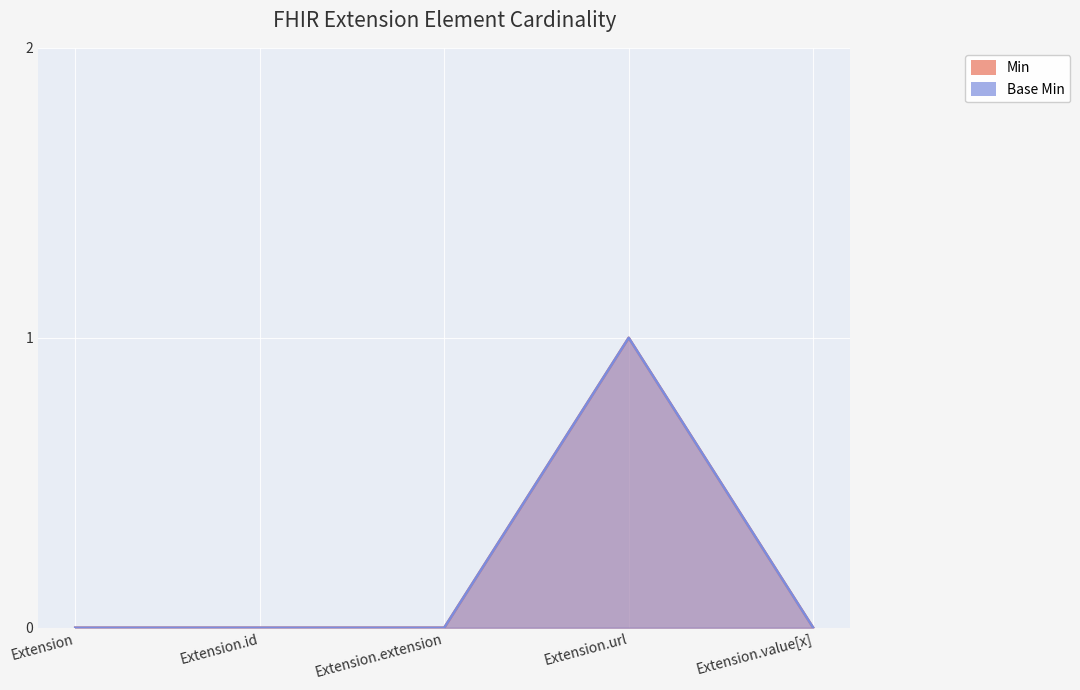

At how many categories does at least one series exceed 0?

1